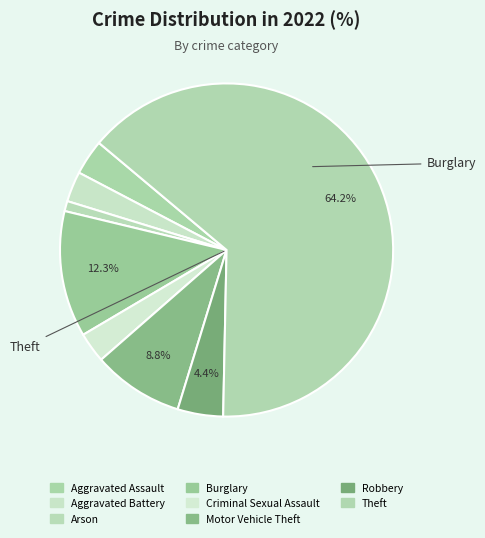

The Theft slice represents 64% of the pie. True or false?

True